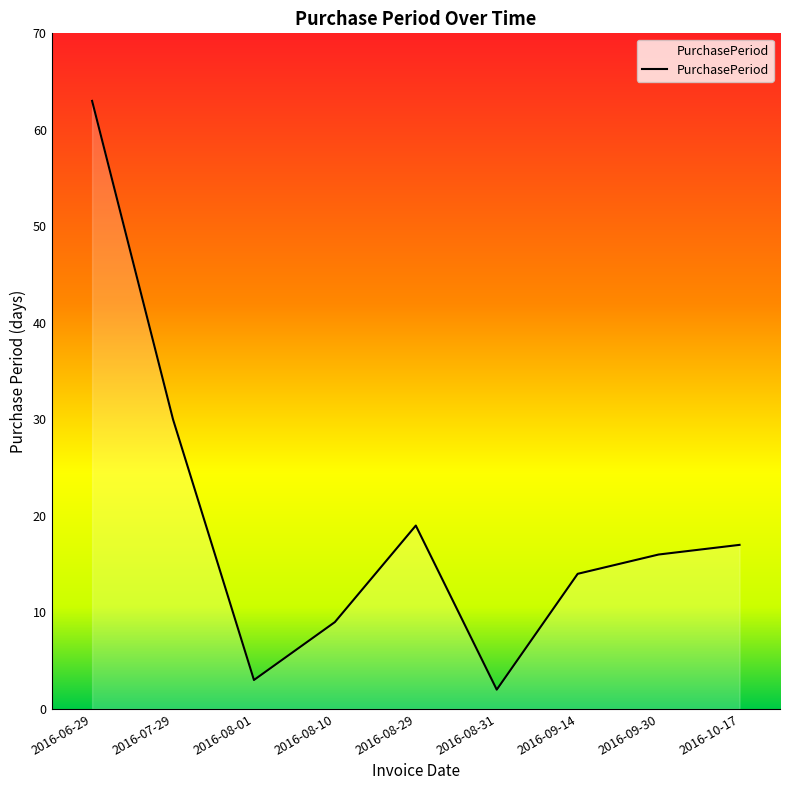

At which category does the data reach its first local peak?

2016-08-29